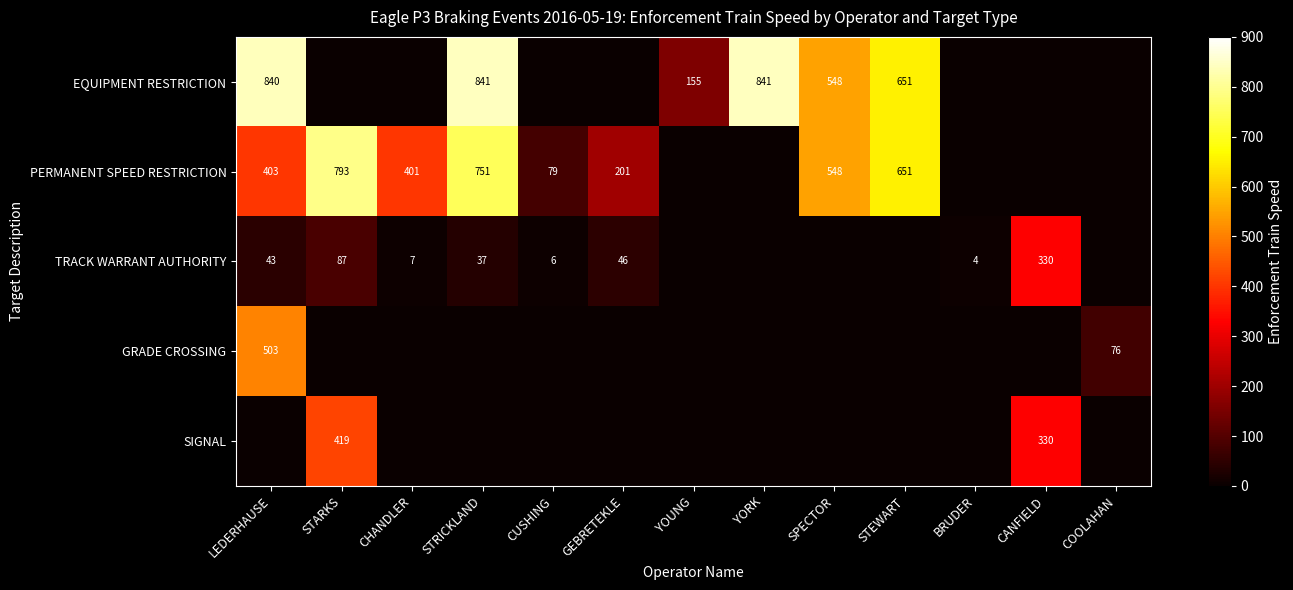

The TRACK WARRANT AUTHORITY series shows 46 at GEBRETEKLE. True or false?

True